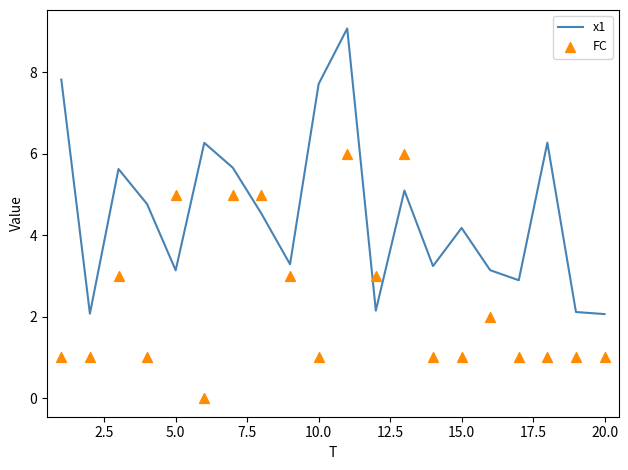

What is the lowest value of the x1 series?

2.1